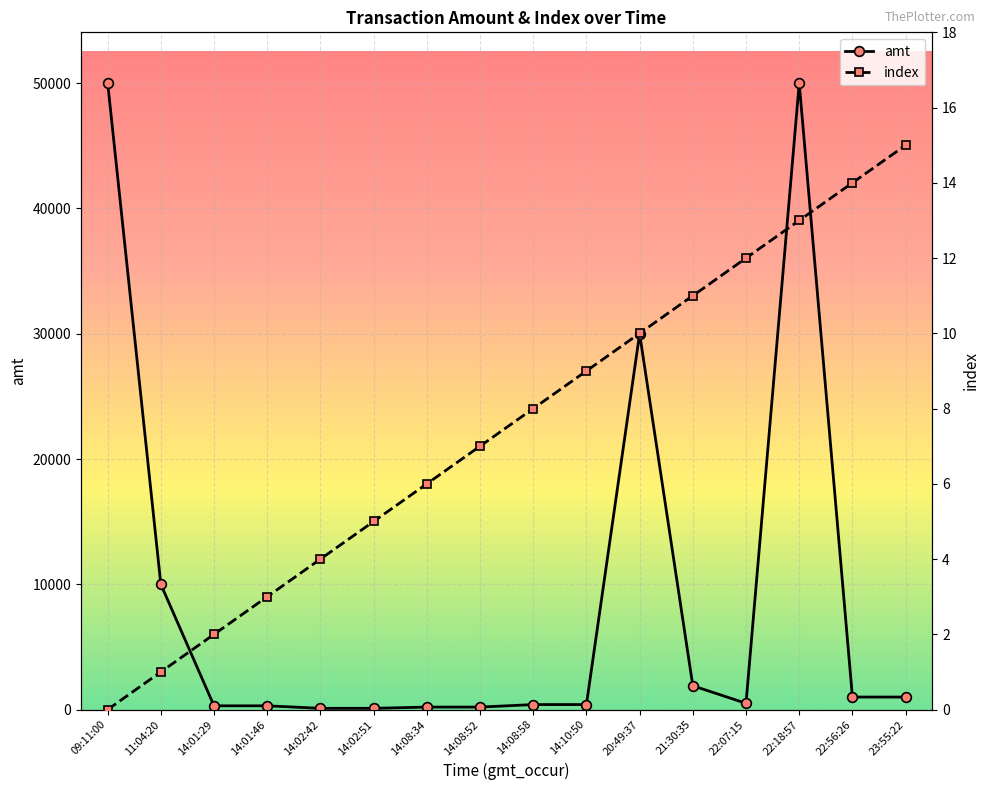

At which label does index reach its minimum?

09:11:00